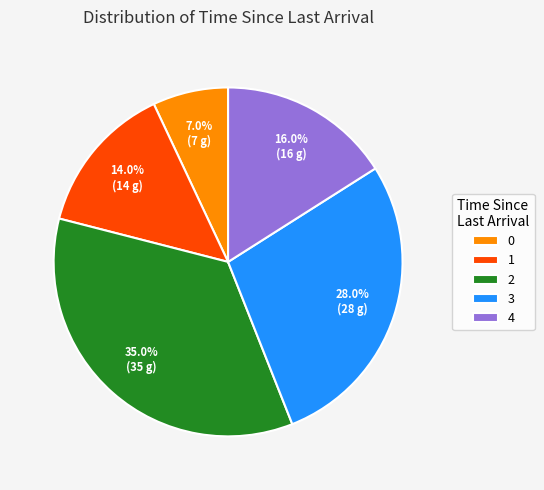

The 1 slice represents 47% of the pie. True or false?

False